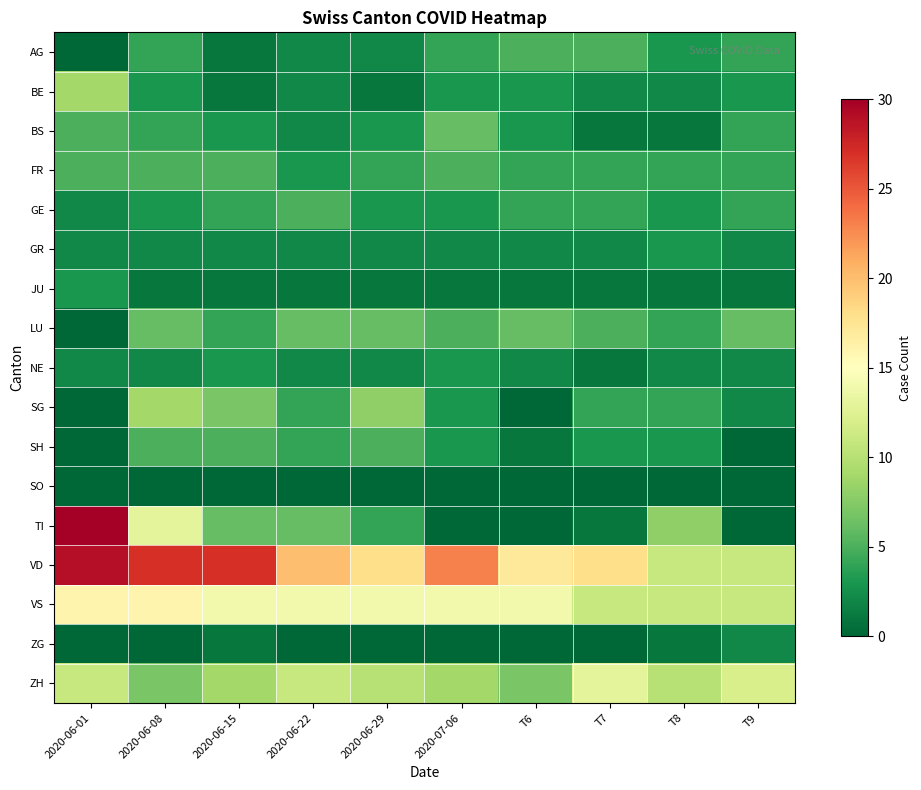

Count the number of data series in this chart.

17